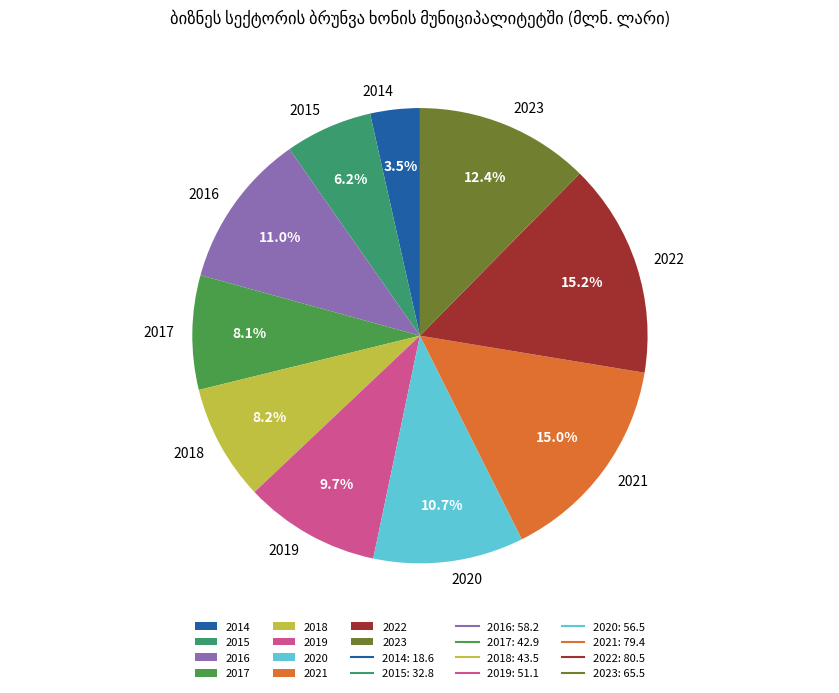

To the nearest percent, what is the average slice percentage?

10%